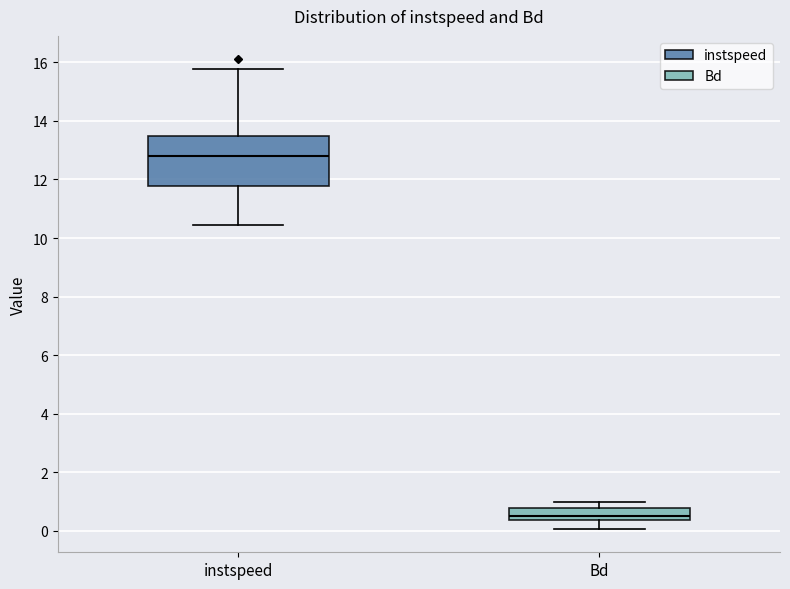

Reading left to right, transcribe this box plot: for each box, give where its median line is, the range the box spans, and where its two whiskers end, as read against the y-axis. The values are not printed on the chart, so give them approximately, as read against the axis.

instspeed: median 12.8, box 11.8 to 13.4, whiskers 10.4 to 15.8
Bd: median 0.6, box 0.4 to 0.8, whiskers 0.0 to 1.0